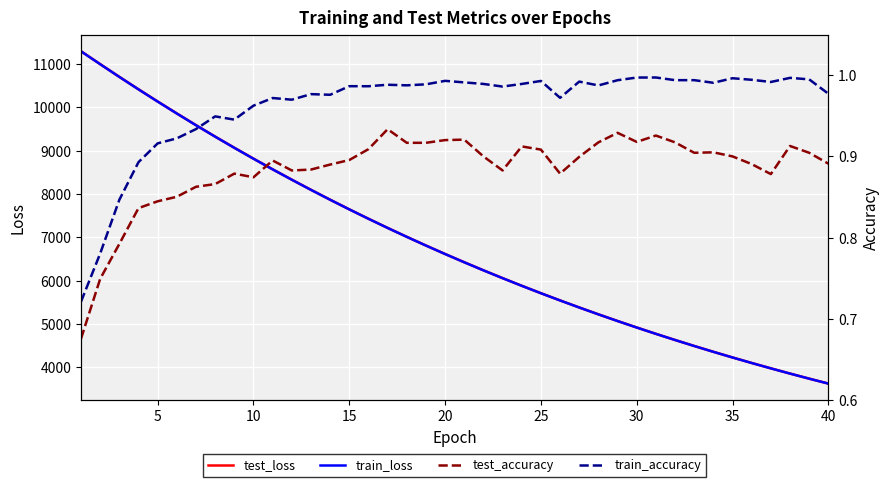

What is the highest value of the test_loss series?

11291.6